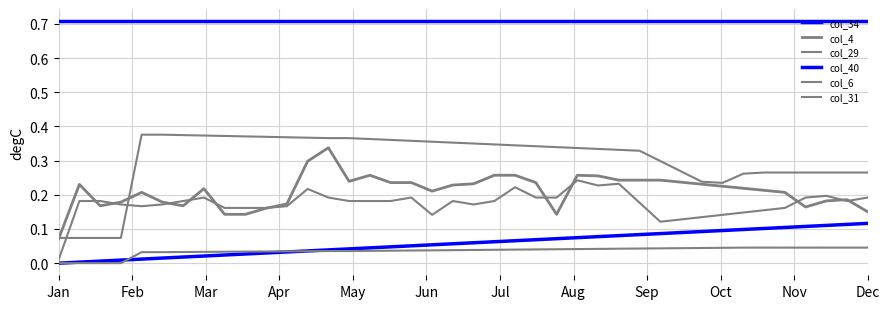

How many lines are shown in the chart?

6